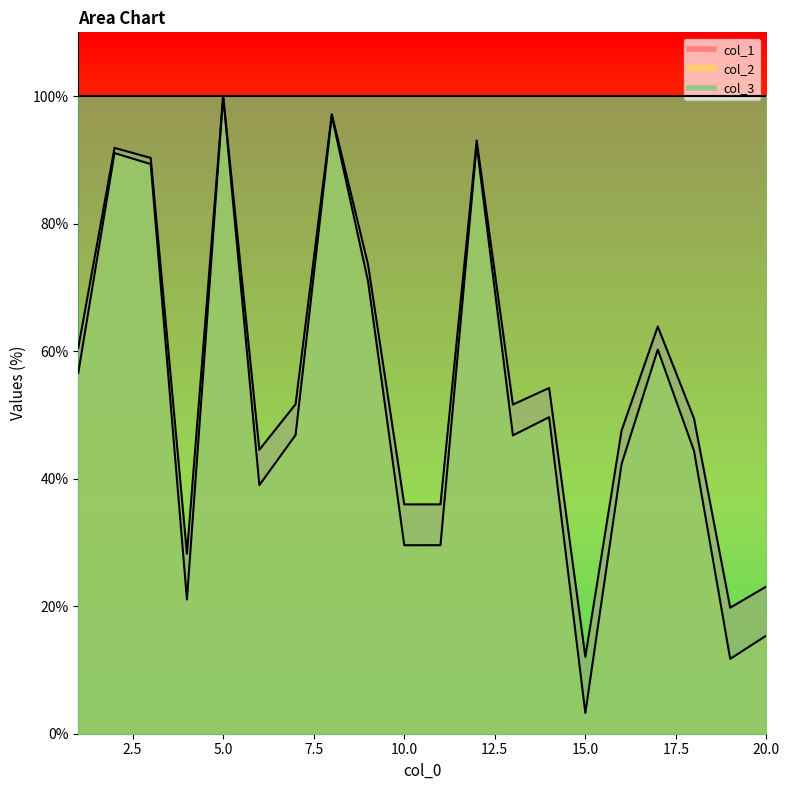

How many lines are shown in the chart?

2